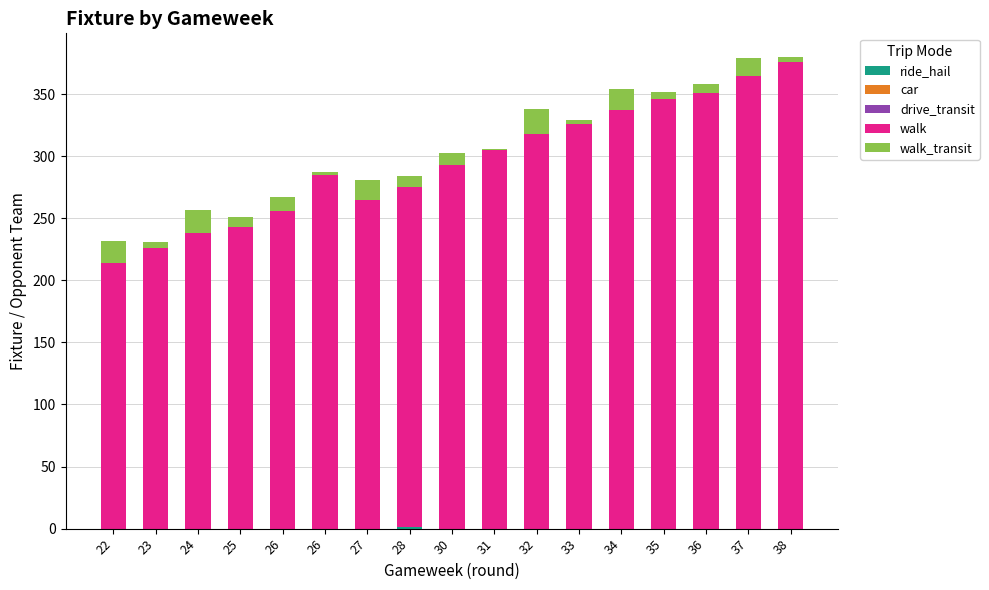

Does the chart contain stacked bars?

Yes